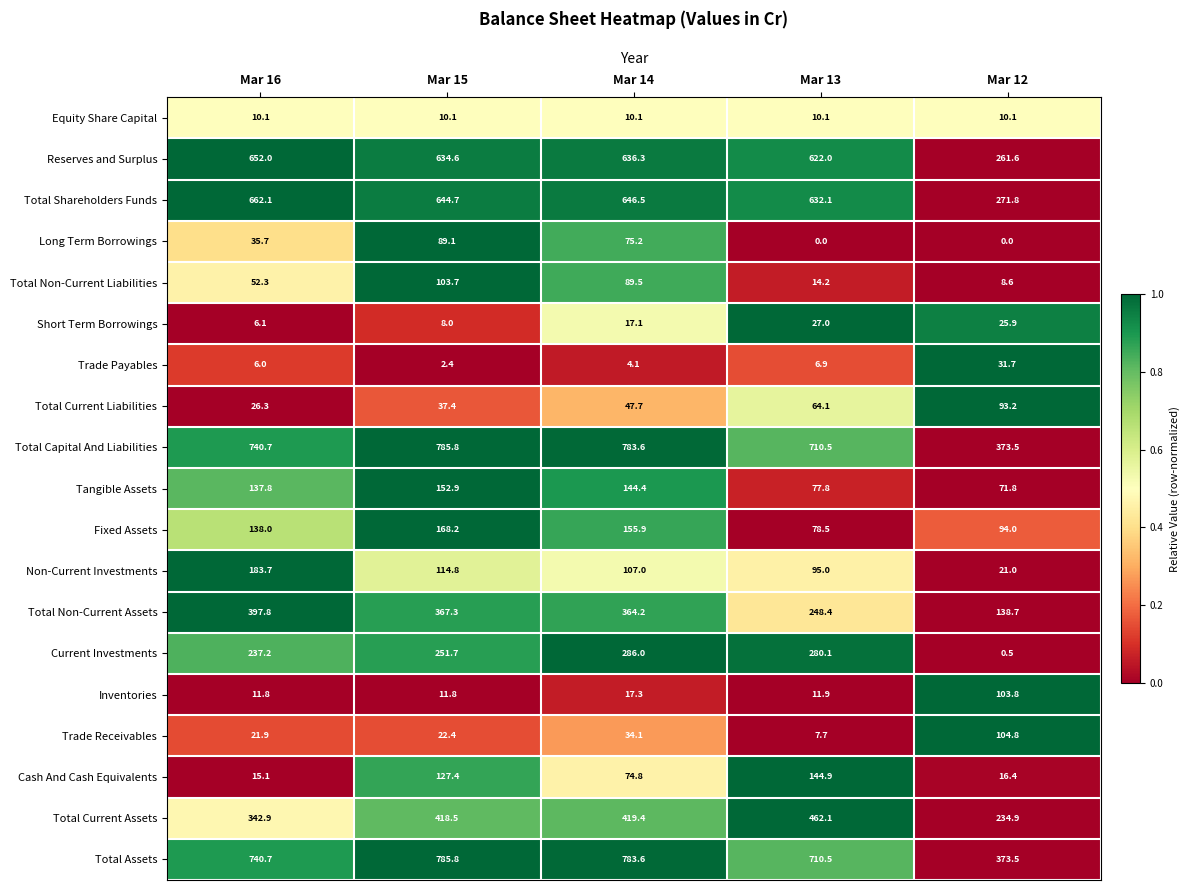

What is the difference between the second highest and minimum values in the Trade Receivables series?

26.4